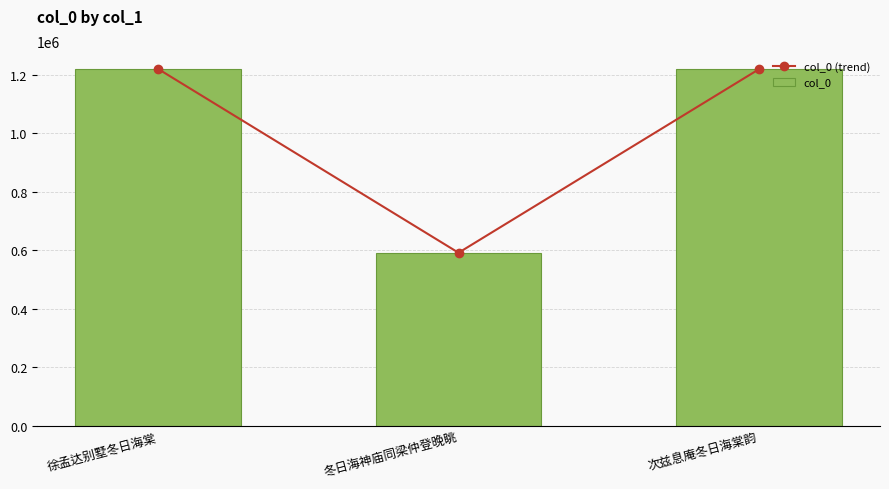

How many data points does each series have?

3